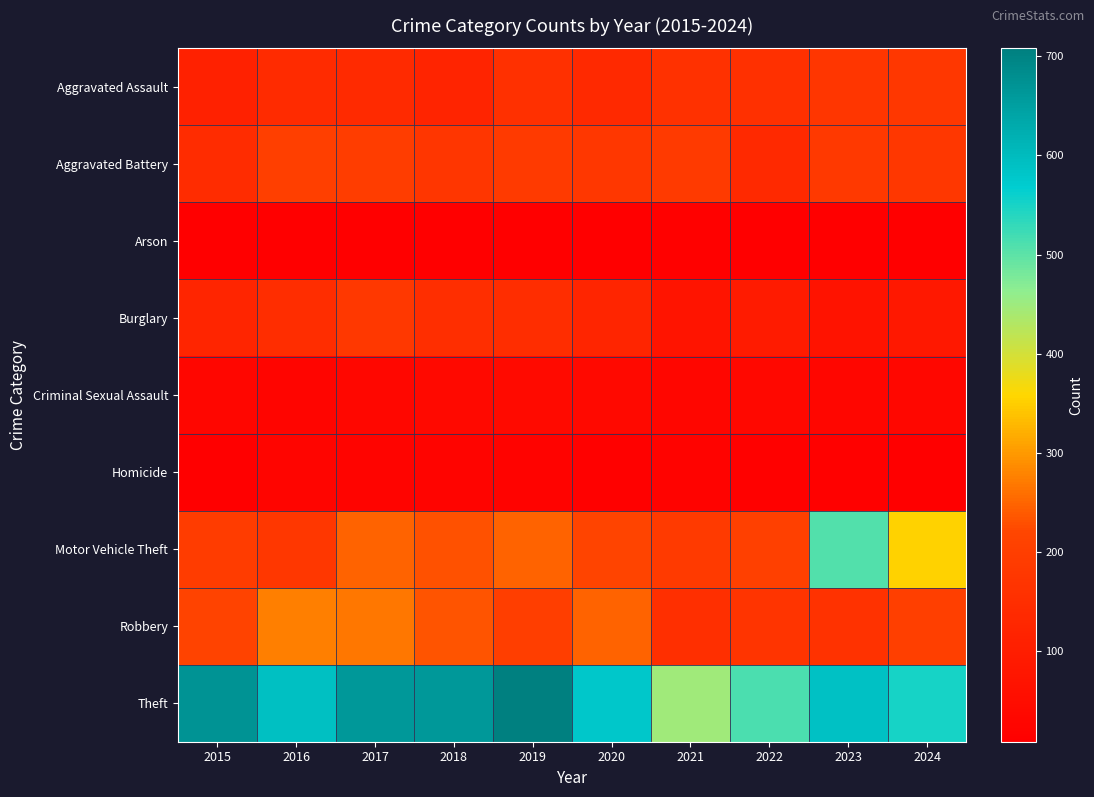

Count the number of data series in this chart.

9